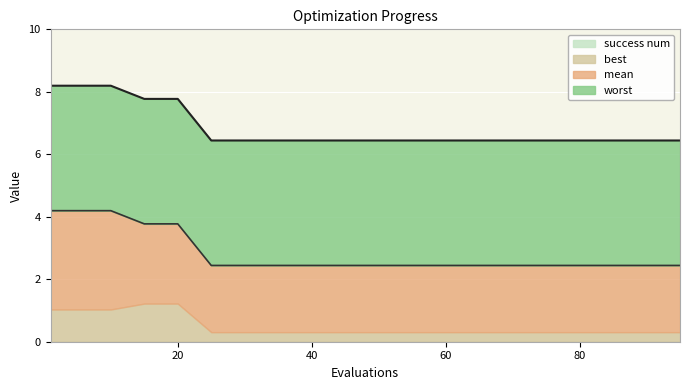

List the series in order of their peak value, highest first.

worst, mean, best, success num